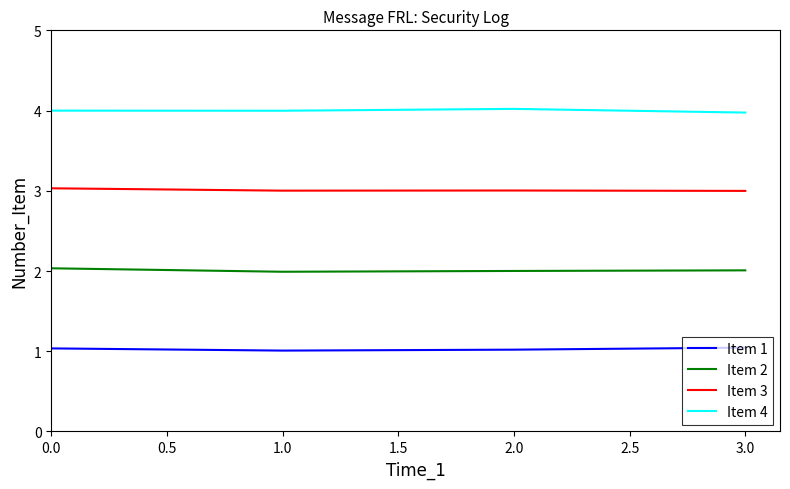

True or false: Item 4 and Item 3 cross at least once.

False